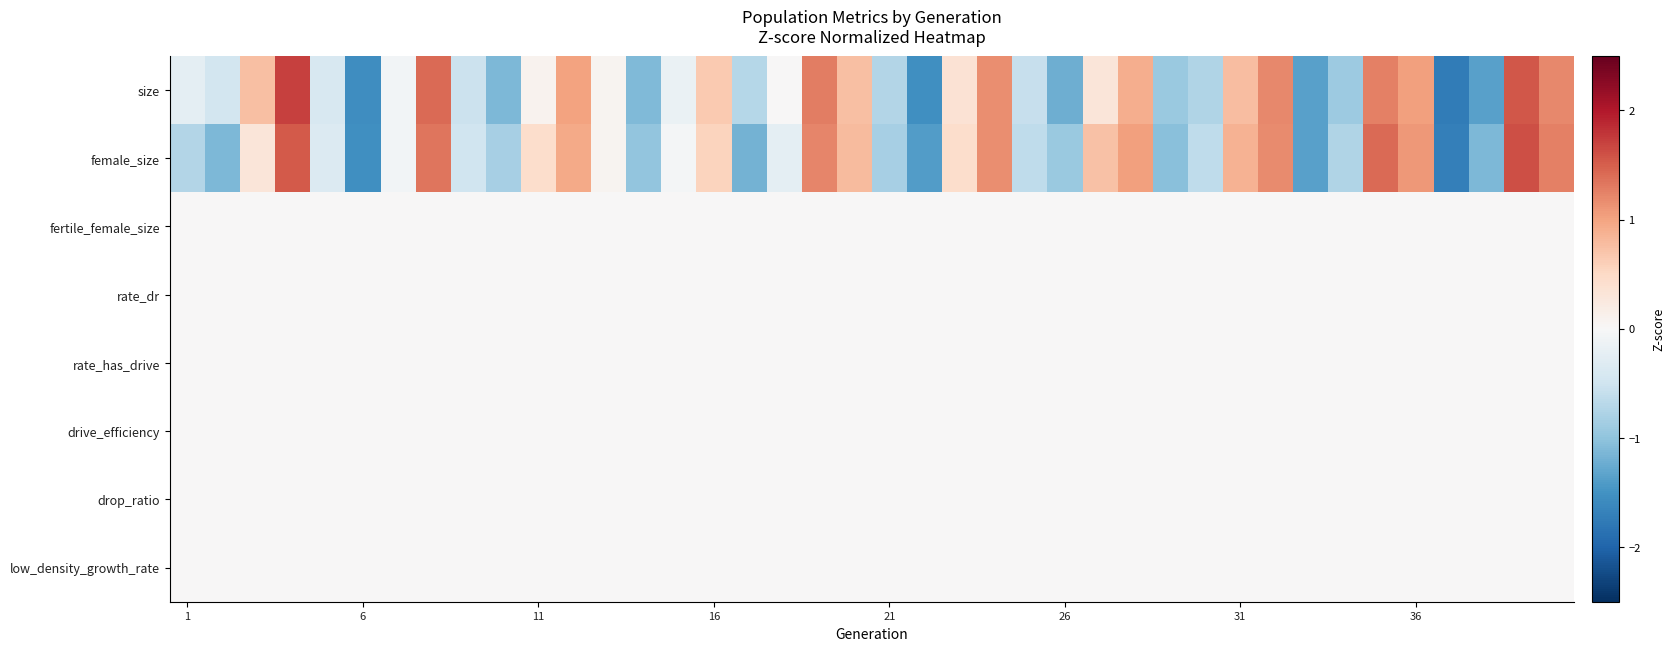

Reading left to right, transcribe all the data shown in this chart.

size: -0.2	-0.5	0.8	1.7	-0.4	-1.6	-0.1	1.4	-0.5	-1.1	0.1	1.0	0.1	-1.1	-0.2	0.6	-0.7	0.0	1.3	0.8	-0.7	-1.5	0.4	1.2	-0.6	-1.2	0.3	0.9	-0.9	-0.8	0.8	1.2	-1.4	-0.9	1.3	1.0	-1.8	-1.4	1.6	1.2
female_size: -0.7	-1.1	0.3	1.5	-0.3	-1.5	-0.1	1.3	-0.5	-0.8	0.4	1.0	0.1	-1.0	-0.0	0.6	-1.2	-0.3	1.2	0.8	-0.8	-1.4	0.4	1.2	-0.6	-0.9	0.7	1.0	-1.0	-0.6	0.9	1.2	-1.4	-0.8	1.4	1.1	-1.7	-1.1	1.6	1.3
fertile_female_size: 0.0	0.0	0.0	0.0	0.0	0.0	0.0	0.0	0.0	0.0	0.0	0.0	0.0	0.0	0.0	0.0	0.0	0.0	0.0	0.0	0.0	0.0	0.0	0.0	0.0	0.0	0.0	0.0	0.0	0.0	0.0	0.0	0.0	0.0	0.0	0.0	0.0	0.0	0.0	0.0
rate_dr: 0.0	0.0	0.0	0.0	0.0	0.0	0.0	0.0	0.0	0.0	0.0	0.0	0.0	0.0	0.0	0.0	0.0	0.0	0.0	0.0	0.0	0.0	0.0	0.0	0.0	0.0	0.0	0.0	0.0	0.0	0.0	0.0	0.0	0.0	0.0	0.0	0.0	0.0	0.0	0.0
rate_has_drive: 0.0	0.0	0.0	0.0	0.0	0.0	0.0	0.0	0.0	0.0	0.0	0.0	0.0	0.0	0.0	0.0	0.0	0.0	0.0	0.0	0.0	0.0	0.0	0.0	0.0	0.0	0.0	0.0	0.0	0.0	0.0	0.0	0.0	0.0	0.0	0.0	0.0	0.0	0.0	0.0
drive_efficiency: 0.0	0.0	0.0	0.0	0.0	0.0	0.0	0.0	0.0	0.0	0.0	0.0	0.0	0.0	0.0	0.0	0.0	0.0	0.0	0.0	0.0	0.0	0.0	0.0	0.0	0.0	0.0	0.0	0.0	0.0	0.0	0.0	0.0	0.0	0.0	0.0	0.0	0.0	0.0	0.0
drop_ratio: 0.0	0.0	0.0	0.0	0.0	0.0	0.0	0.0	0.0	0.0	0.0	0.0	0.0	0.0	0.0	0.0	0.0	0.0	0.0	0.0	0.0	0.0	0.0	0.0	0.0	0.0	0.0	0.0	0.0	0.0	0.0	0.0	0.0	0.0	0.0	0.0	0.0	0.0	0.0	0.0
low_density_growth_rate: 0.0	0.0	0.0	0.0	0.0	0.0	0.0	0.0	0.0	0.0	0.0	0.0	0.0	0.0	0.0	0.0	0.0	0.0	0.0	0.0	0.0	0.0	0.0	0.0	0.0	0.0	0.0	0.0	0.0	0.0	0.0	0.0	0.0	0.0	0.0	0.0	0.0	0.0	0.0	0.0